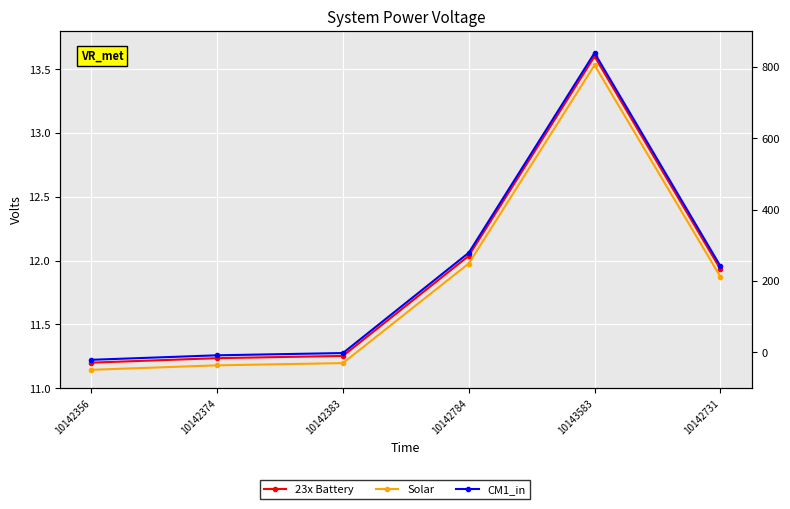

Is the value of 23x Battery at 10142731 greater than the value of Solar at 10143583?

No